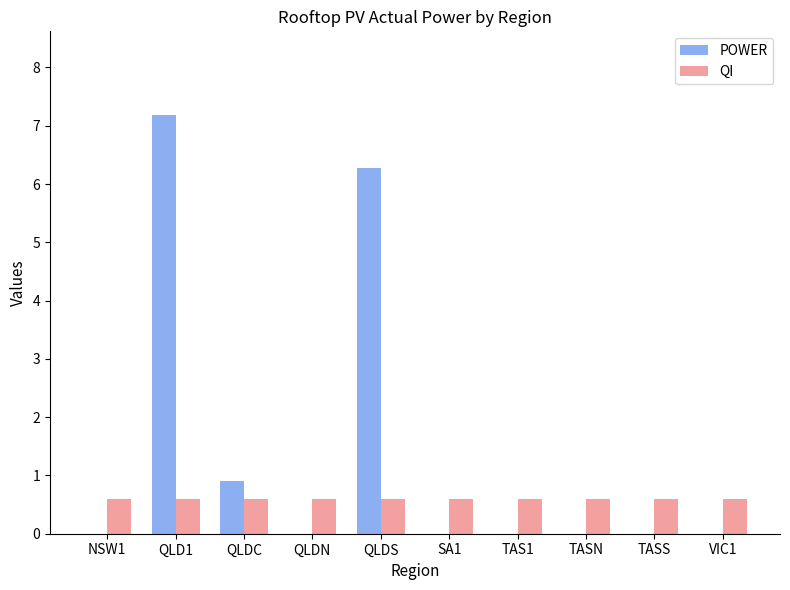

Which label corresponds to the largest value in the chart?

QLD1